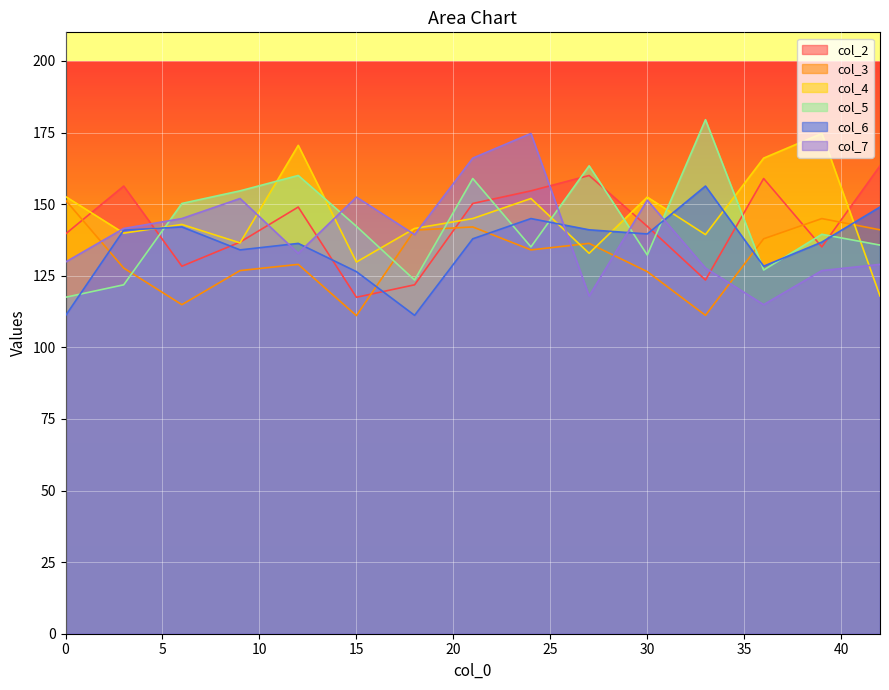

Between 11 and 4, which is larger?

4